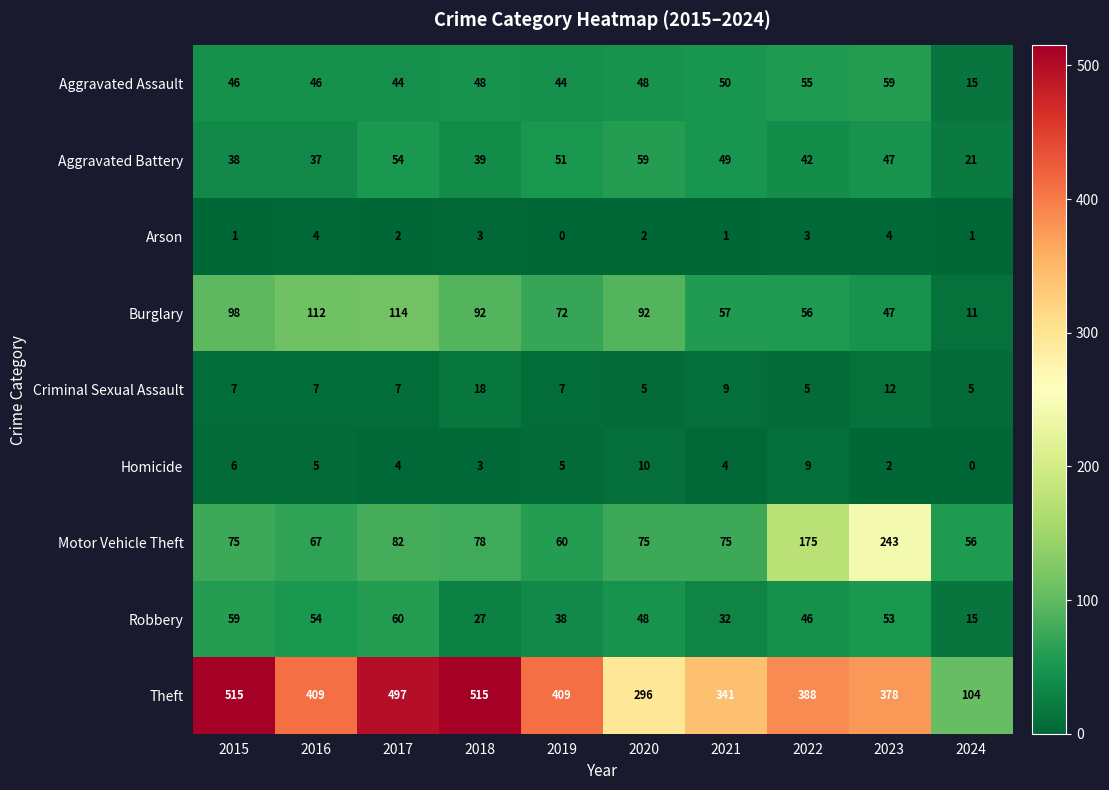

At which category is the sum across all series the highest?

2017